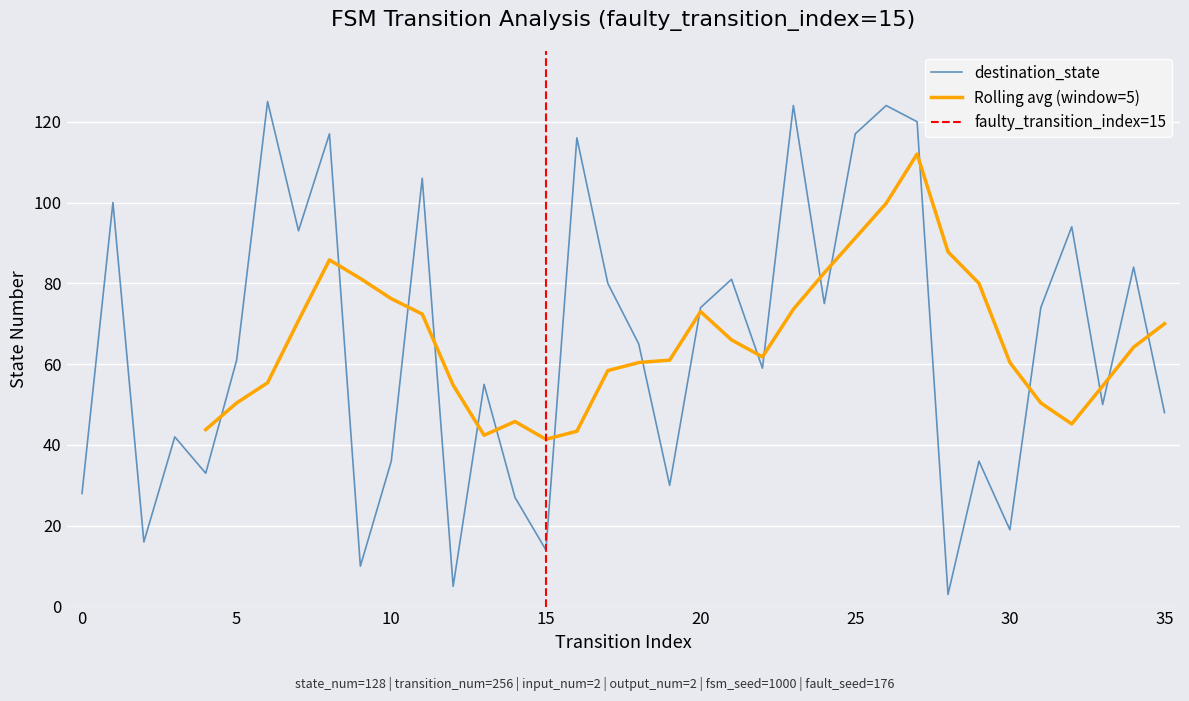

Does the chart display data point markers on the line(s)?

No